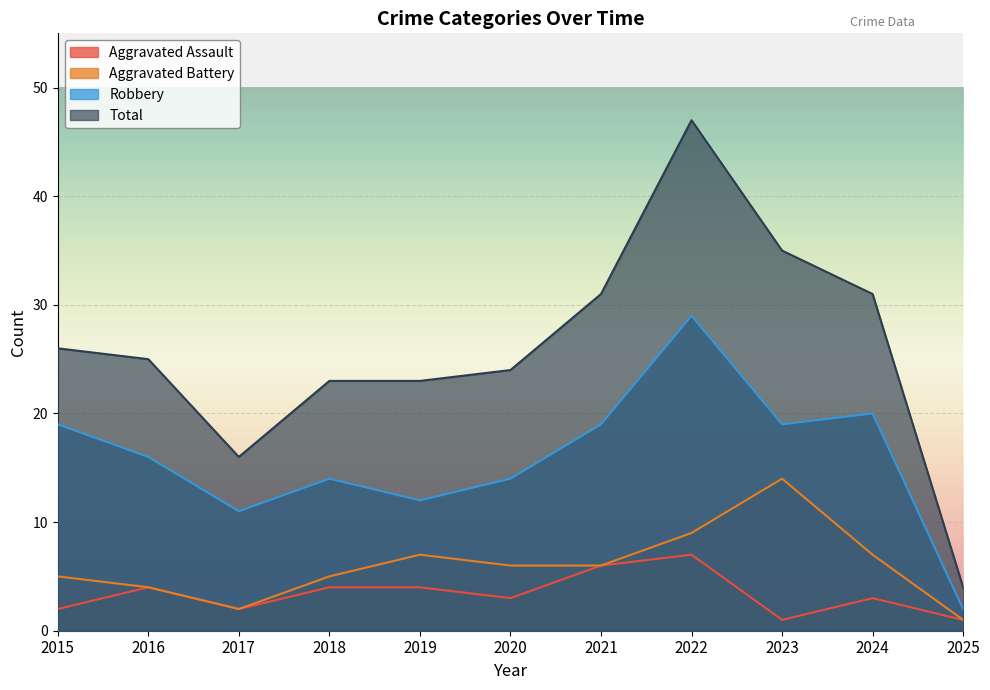

Is the value of Aggravated Assault at 2019 greater than the value of Total at 2022?

No